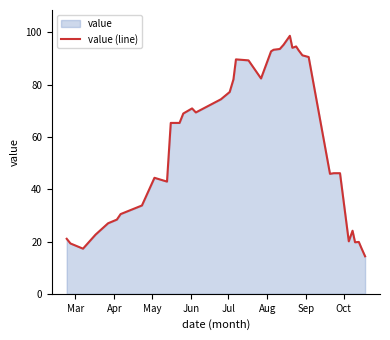

What is the difference between the maximum and minimum values?

84.4